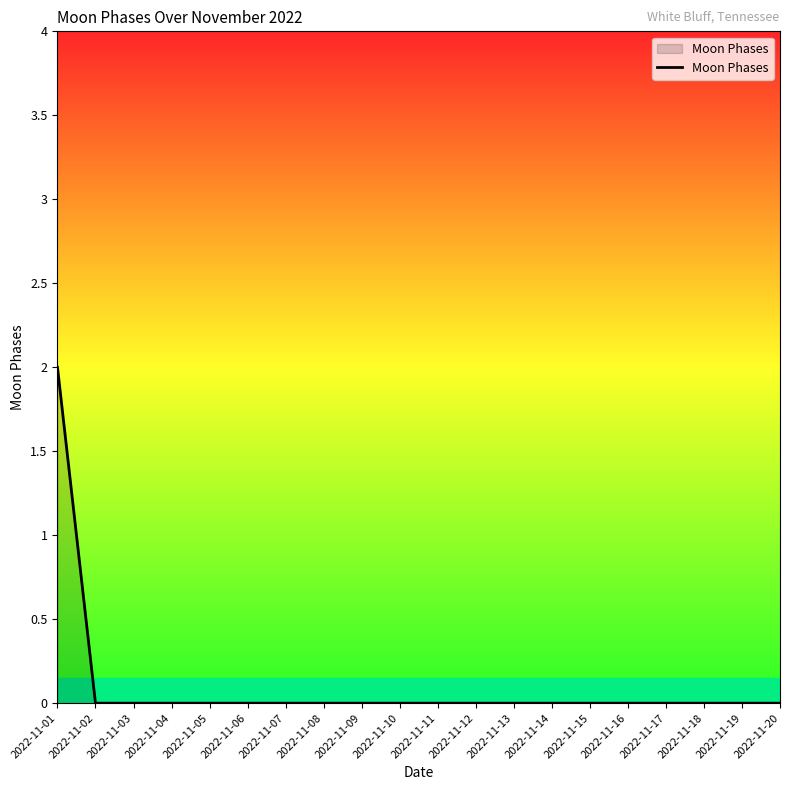

Reading left to right, transcribe all the data shown in this chart.

2022-11-01=2	2022-11-02=0	2022-11-03=0	2022-11-04=0	2022-11-05=0	2022-11-06=0	2022-11-07=0	2022-11-08=0	2022-11-09=0	2022-11-10=0	2022-11-11=0	2022-11-12=0	2022-11-13=0	2022-11-14=0	2022-11-15=0	2022-11-16=0	2022-11-17=0	2022-11-18=0	2022-11-19=0	2022-11-20=0